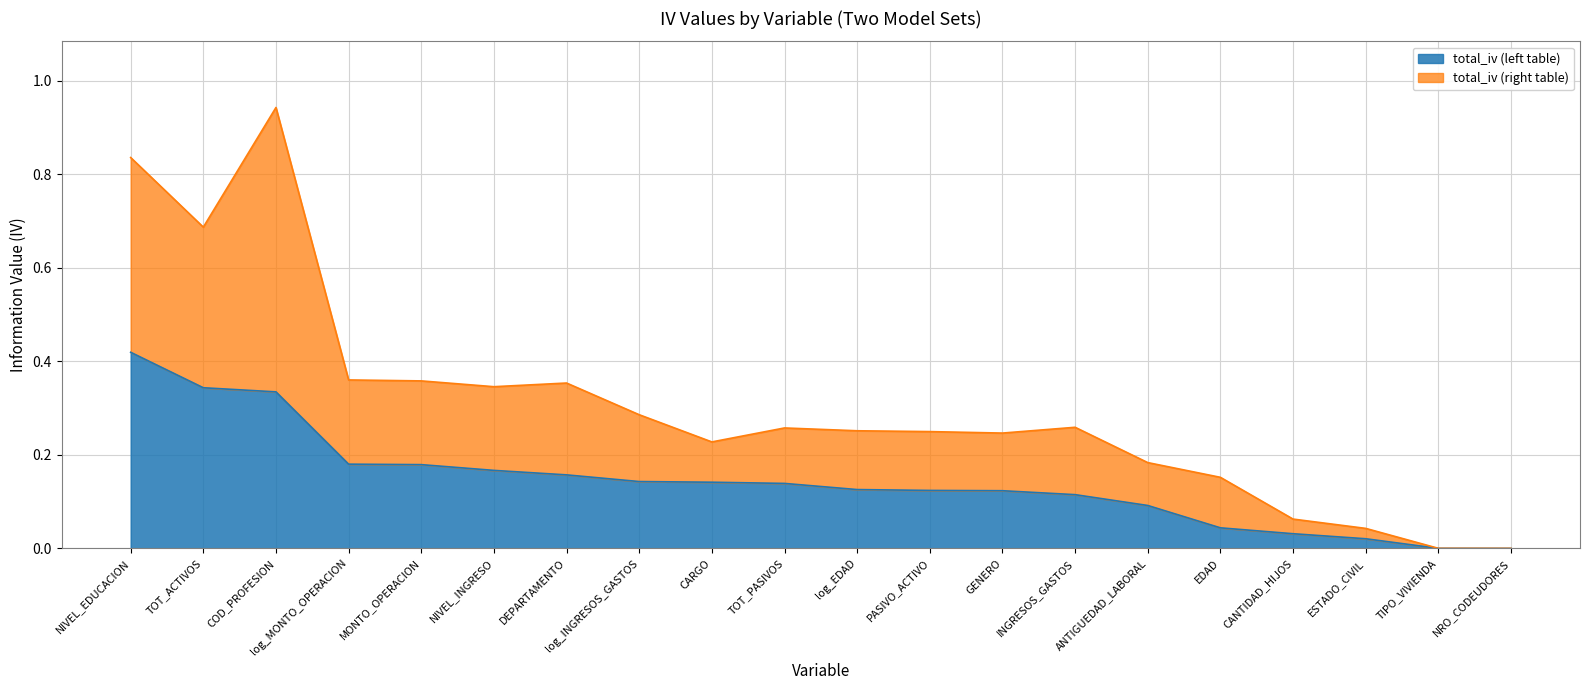

In total_iv (right table), how many points are lower than both neighbors (excluding endpoints)?

4